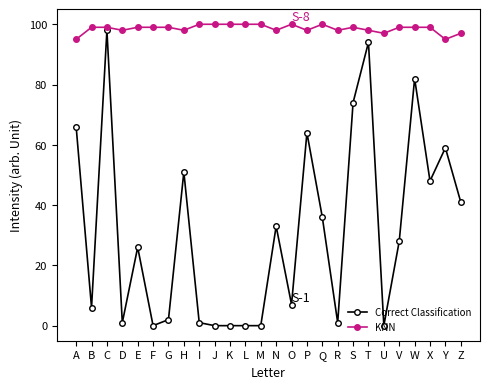

How many categories are shown in the chart?

26